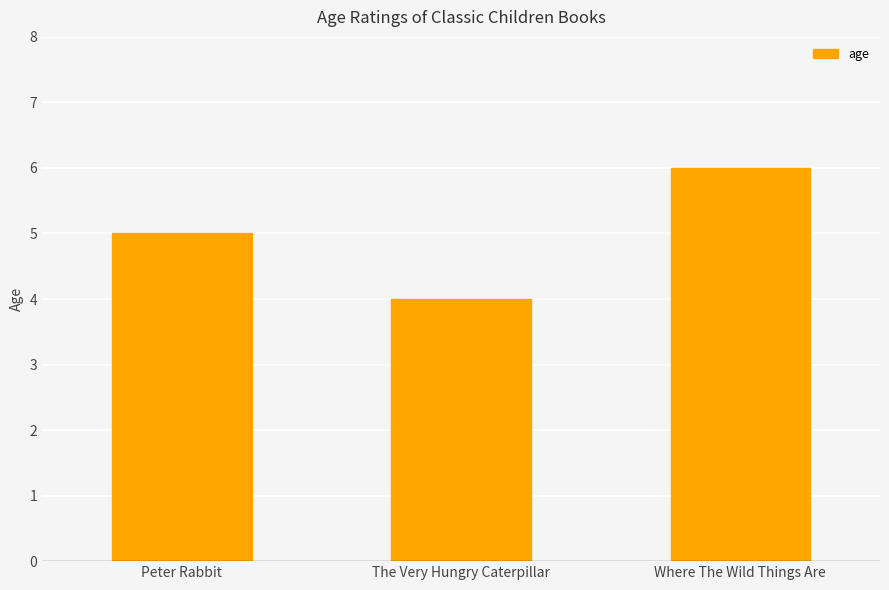

Are the bars horizontal?

No